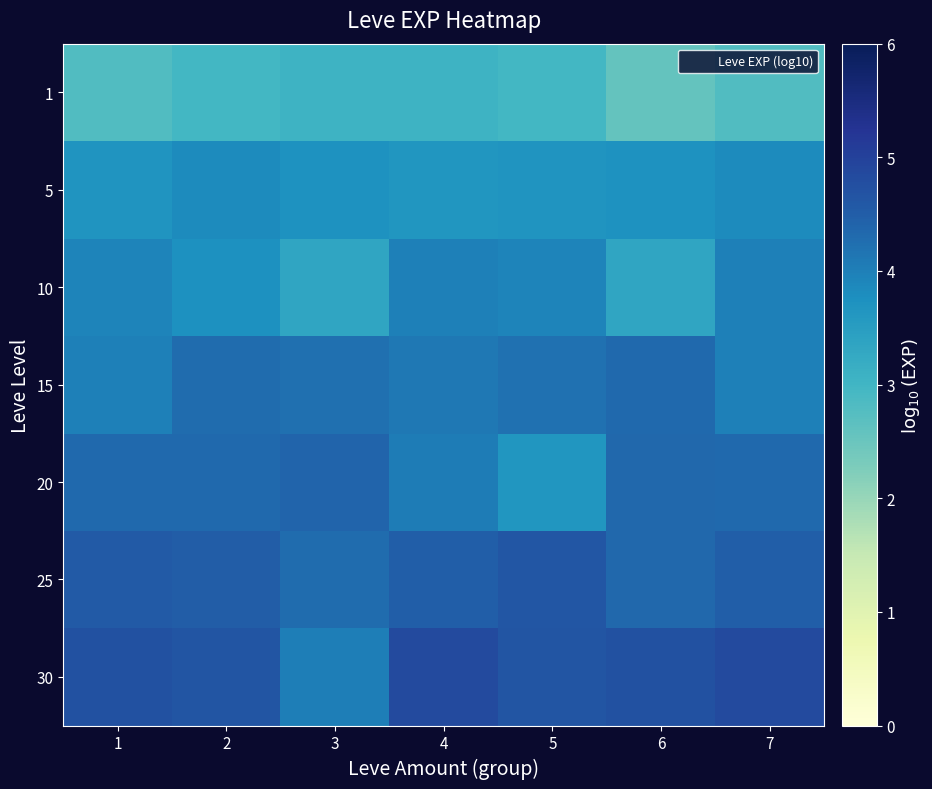

Between 3 and 6, which is larger?

3